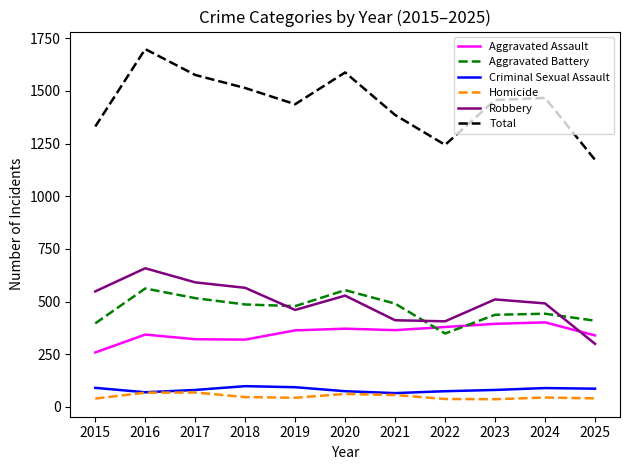

True or false: Total and Criminal Sexual Assault intersect in this chart.

False